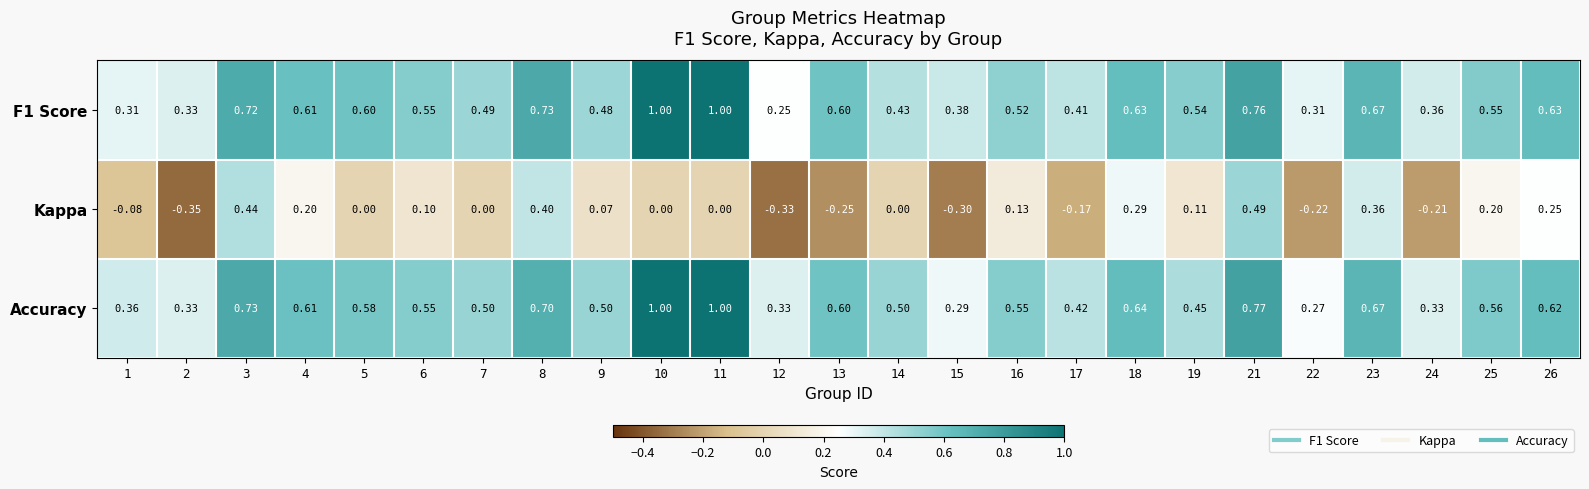

What is the minimum value shown in the chart?

-0.3